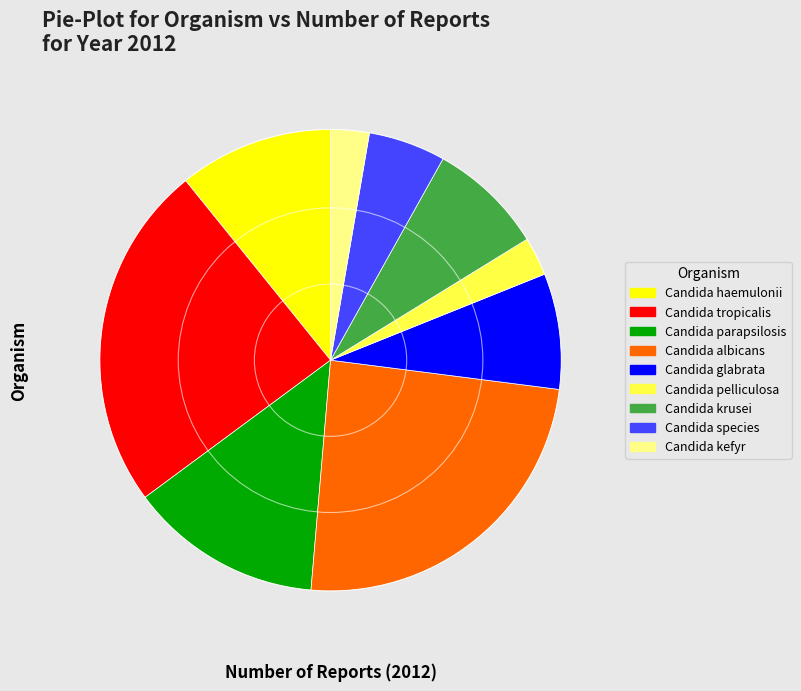

Which has a higher value, Candida albicans or Candida species?

Candida albicans